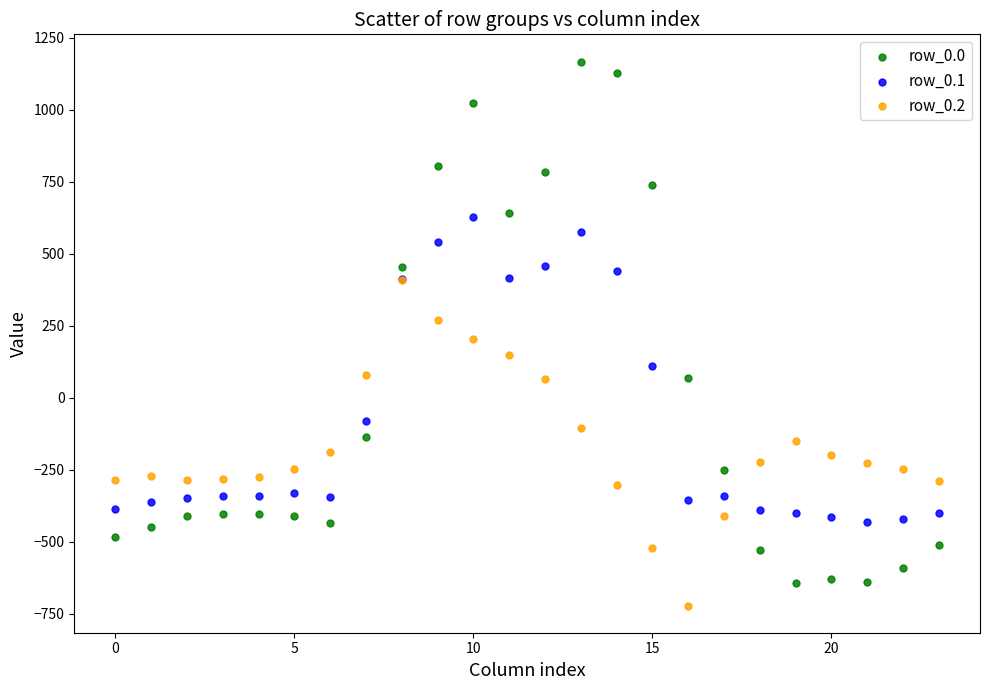

Which series contains the highest Y value?

row_0.0